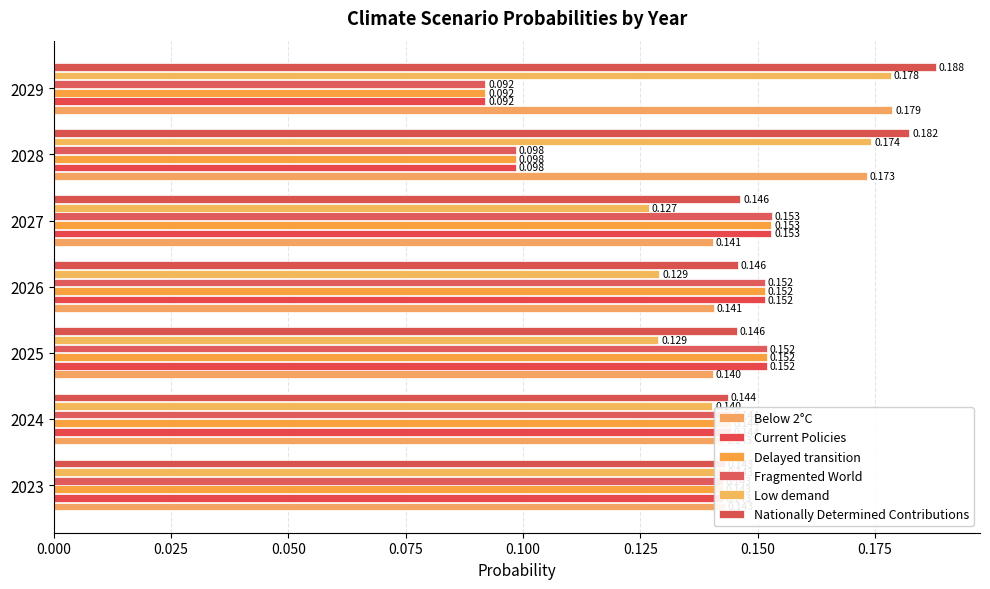

What is the difference between the highest and lowest values at 2029?

0.1